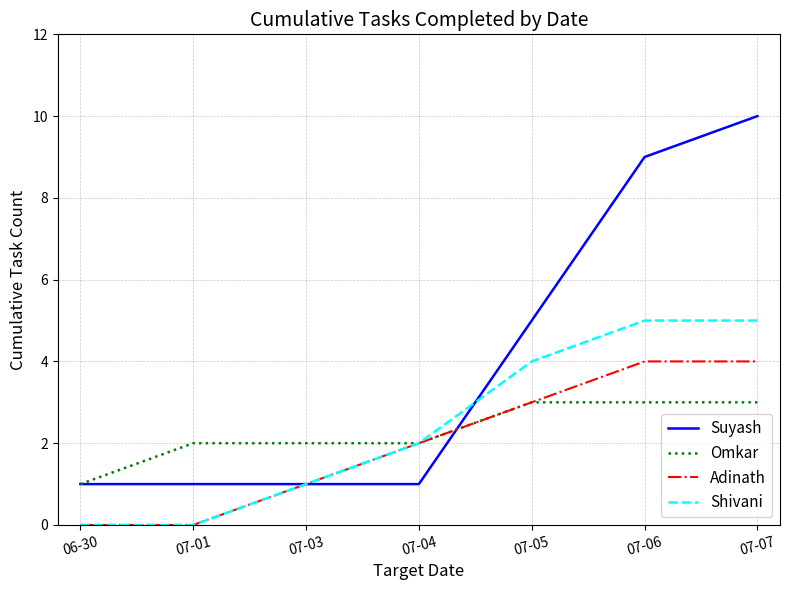

What are all the series names shown in the legend?

Suyash, Omkar, Adinath, Shivani